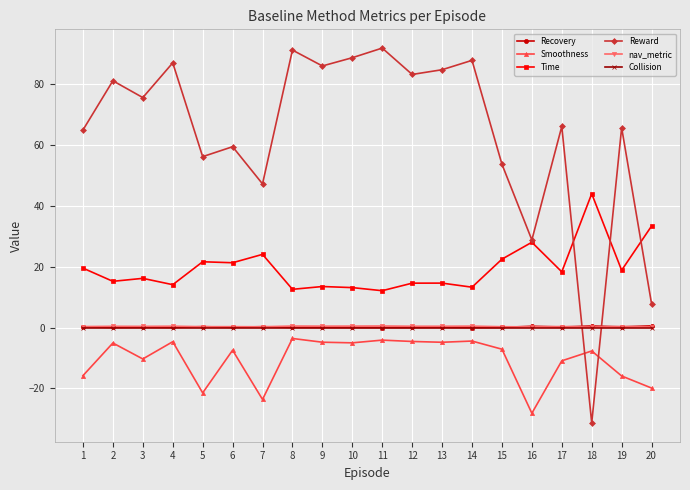

What value does the nav_metric series have at 18?

0.1